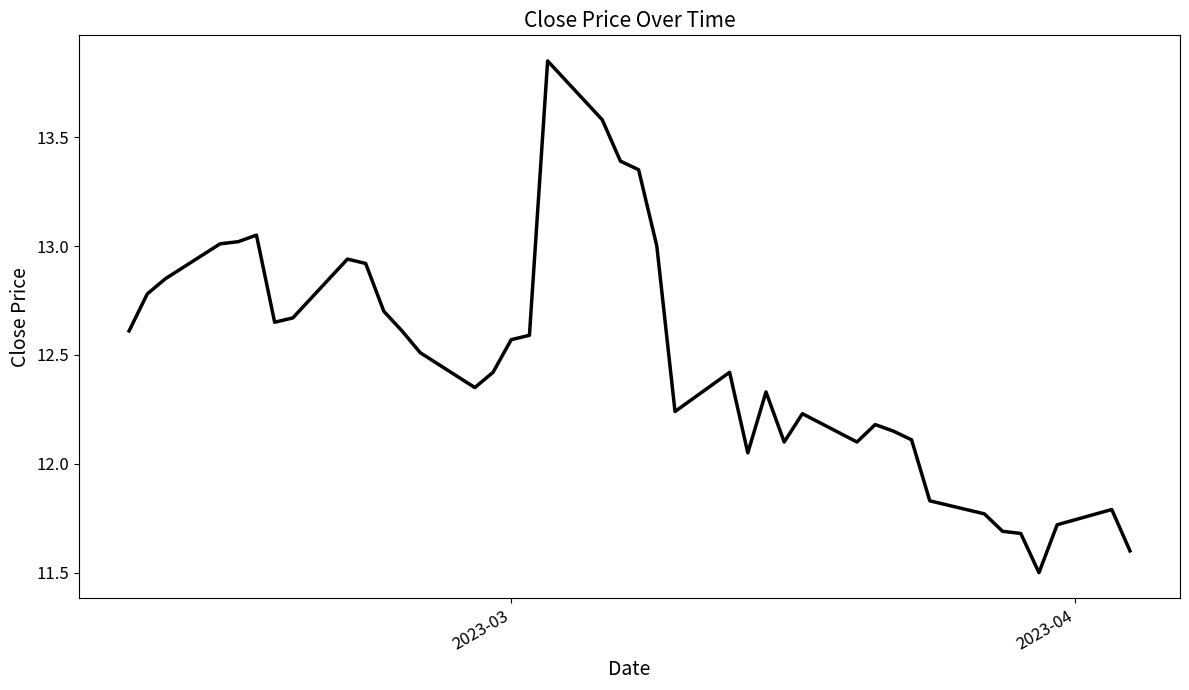

What is the minimum value shown in the chart?

11.5